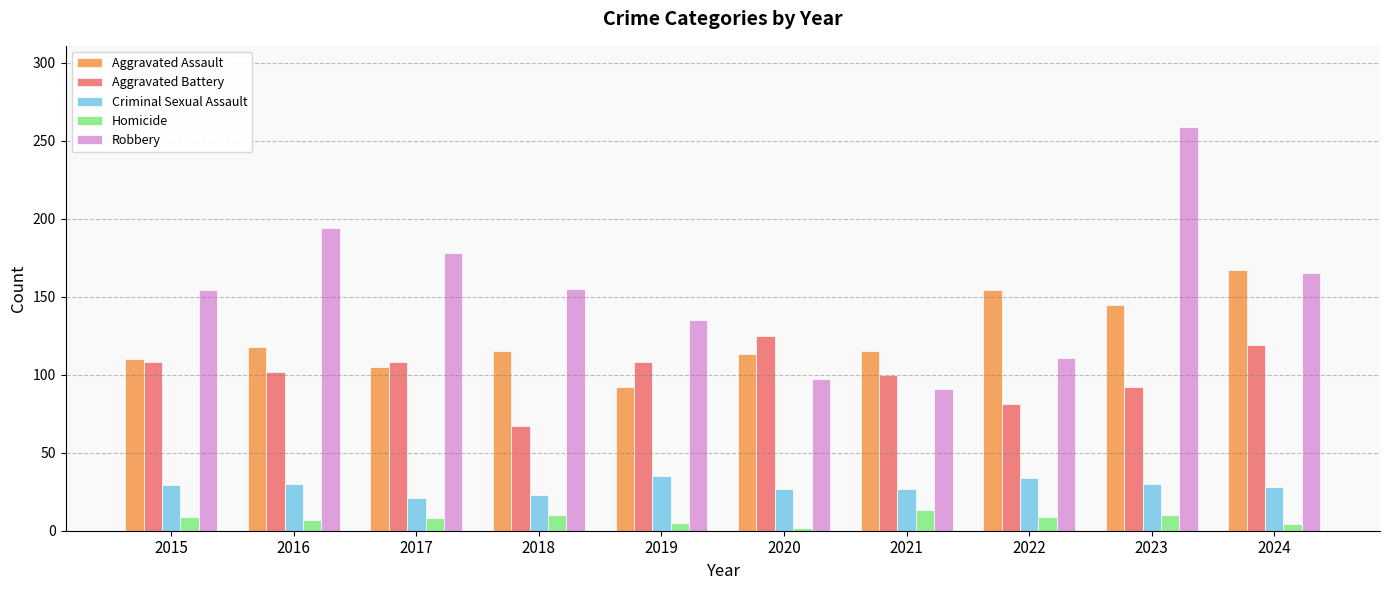

What is the sum of all Aggravated Battery values?

1010